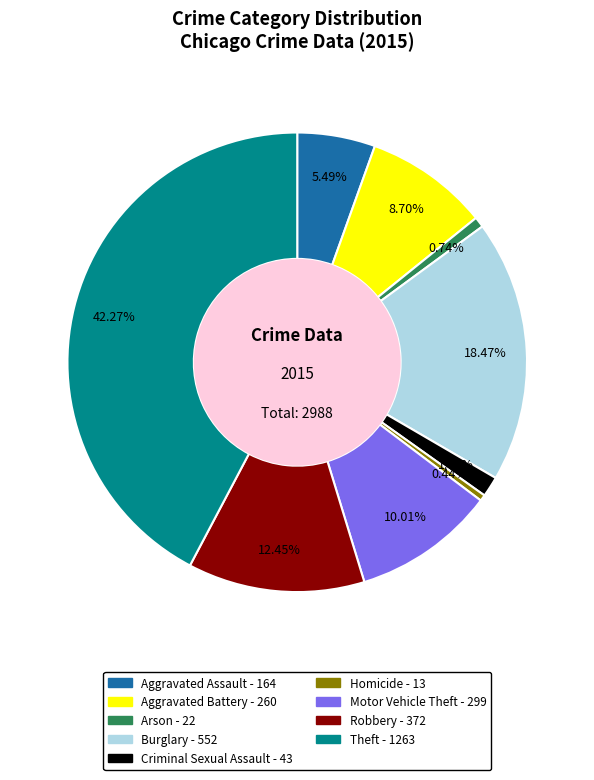

How many slices are in this pie chart?

9